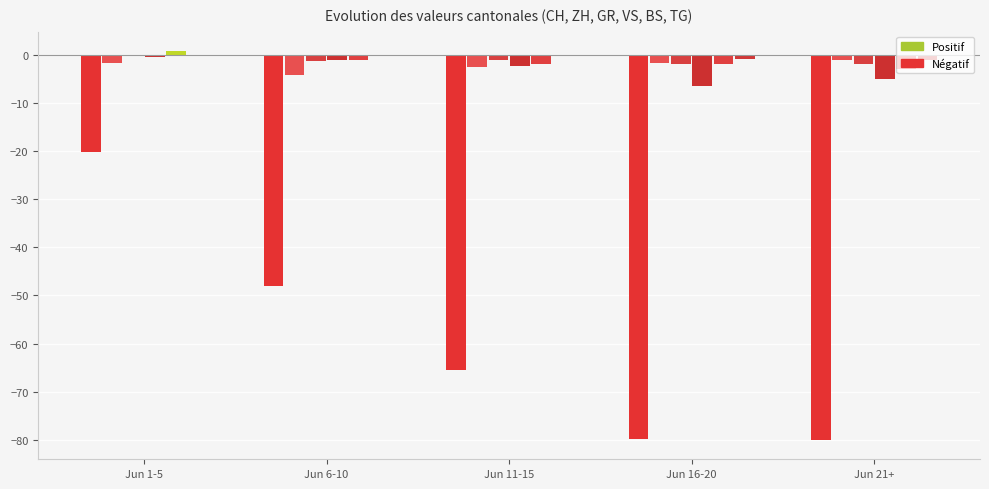

Between Jun 21+ and Jun 6-10, which is larger?

Jun 6-10